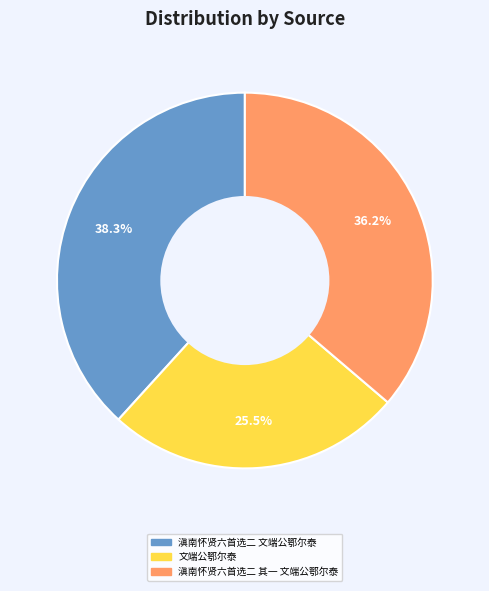

Is it true that 滇南怀贤六首选二 其一 文端公鄂尔泰 is 36% of the pie?

True